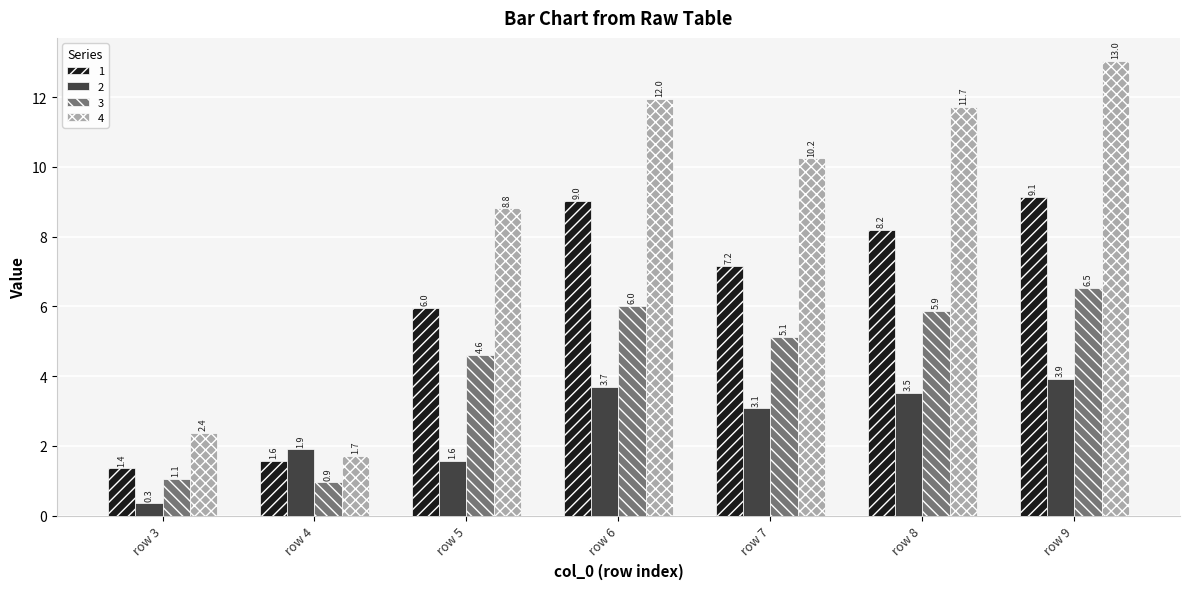

Does the chart contain stacked bars?

No